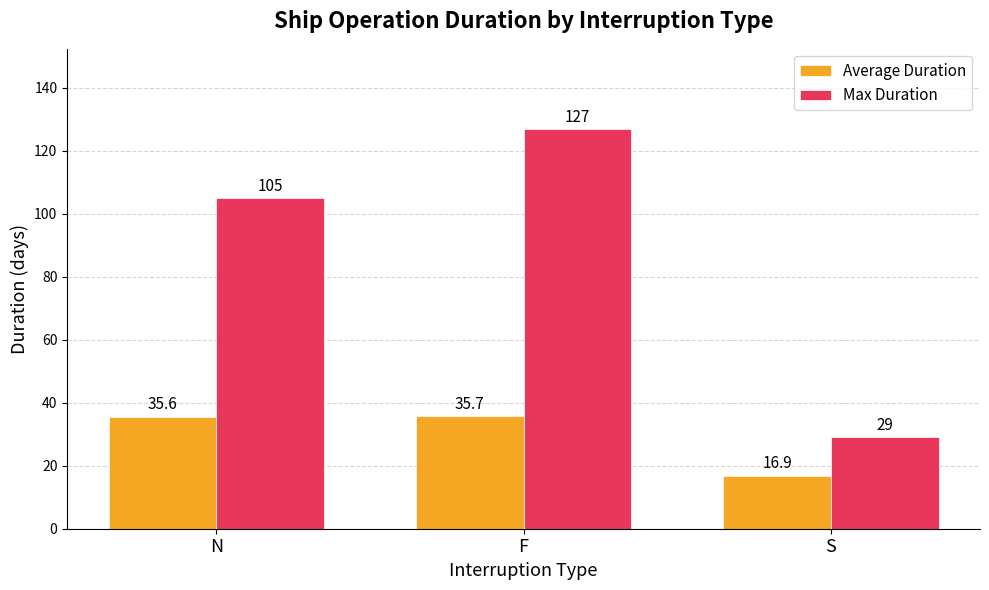

What is the sum of all Average Duration values?

88.2